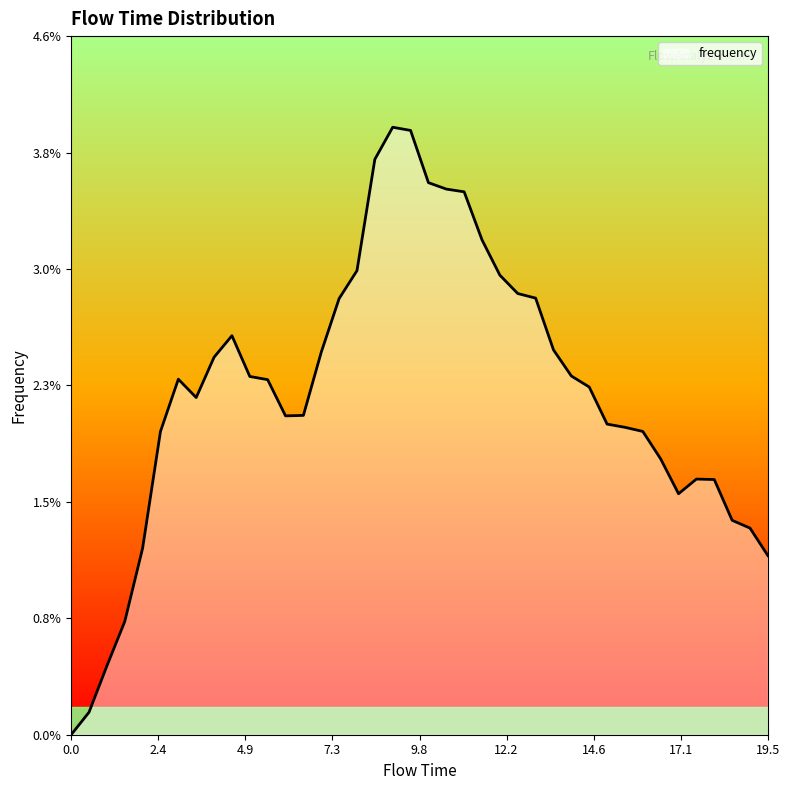

What is the label of the 1st point from the right?

19.5